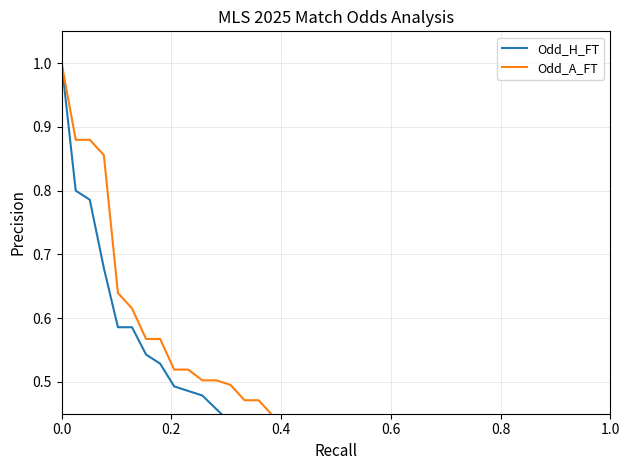

List the series in order of their peak value, highest first.

Odd_H_FT, Odd_A_FT